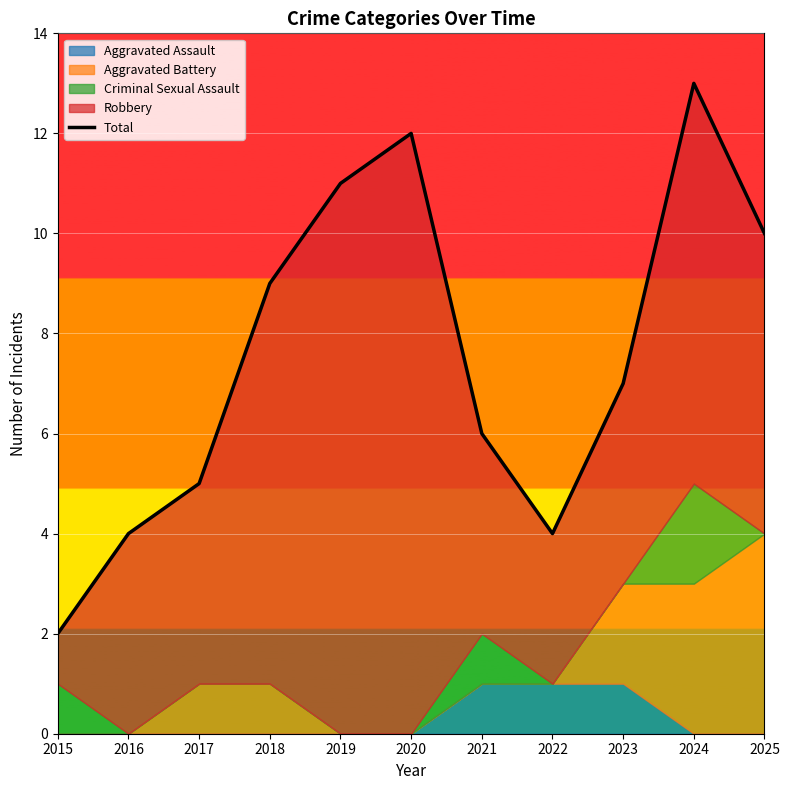

What is the difference between the maximum and minimum values?

11